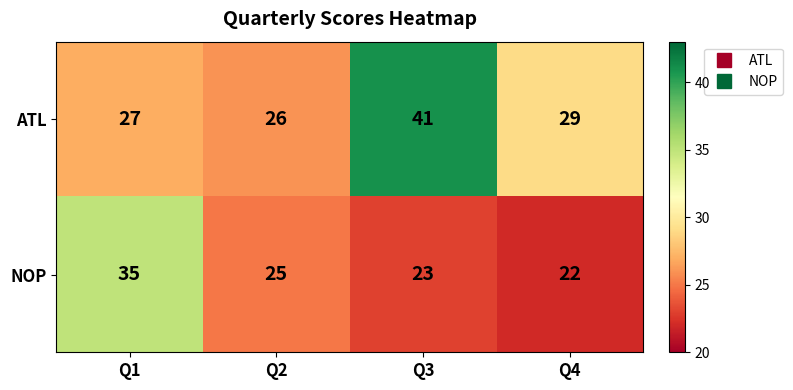

At which category is the sum across all series the highest?

Q3